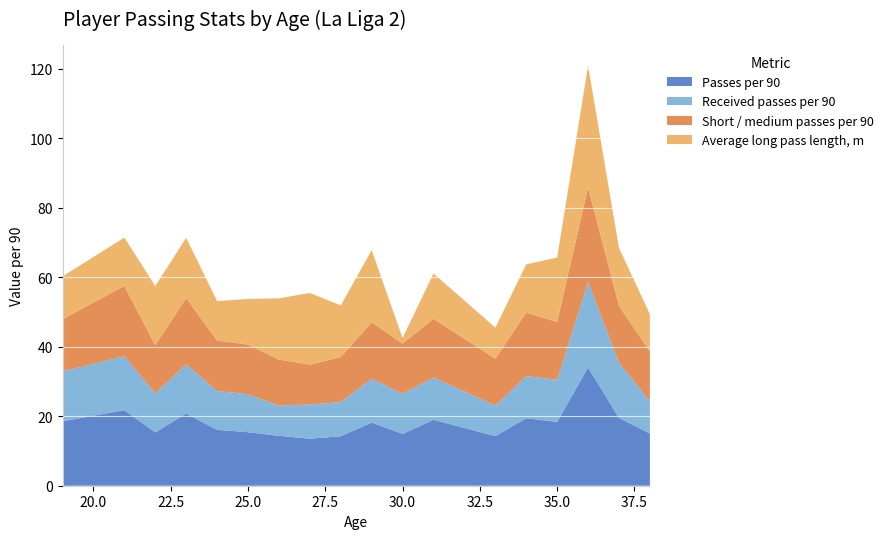

What is the lowest value of the Passes per 90 series?

13.5